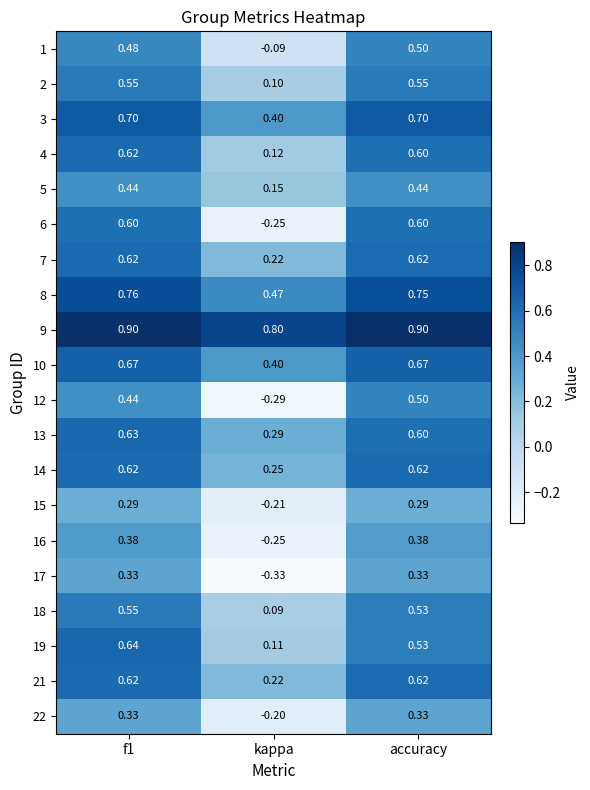

Is the value of 2 at f1 greater than the value of 10 at f1?

No